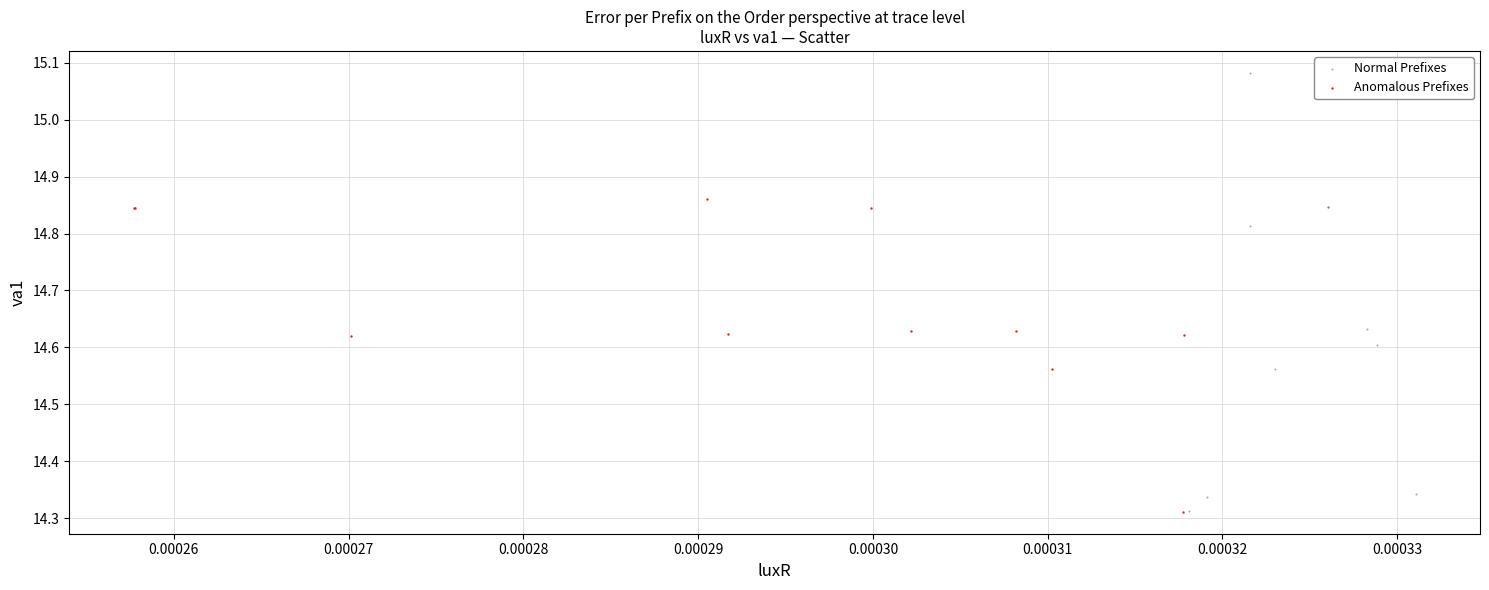

Which series contains the highest Y value?

Normal Prefixes